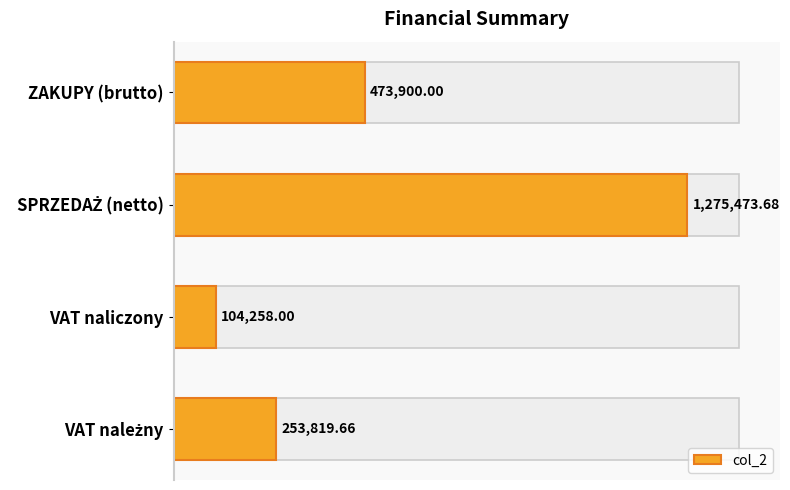

Does the chart contain any negative values?

No